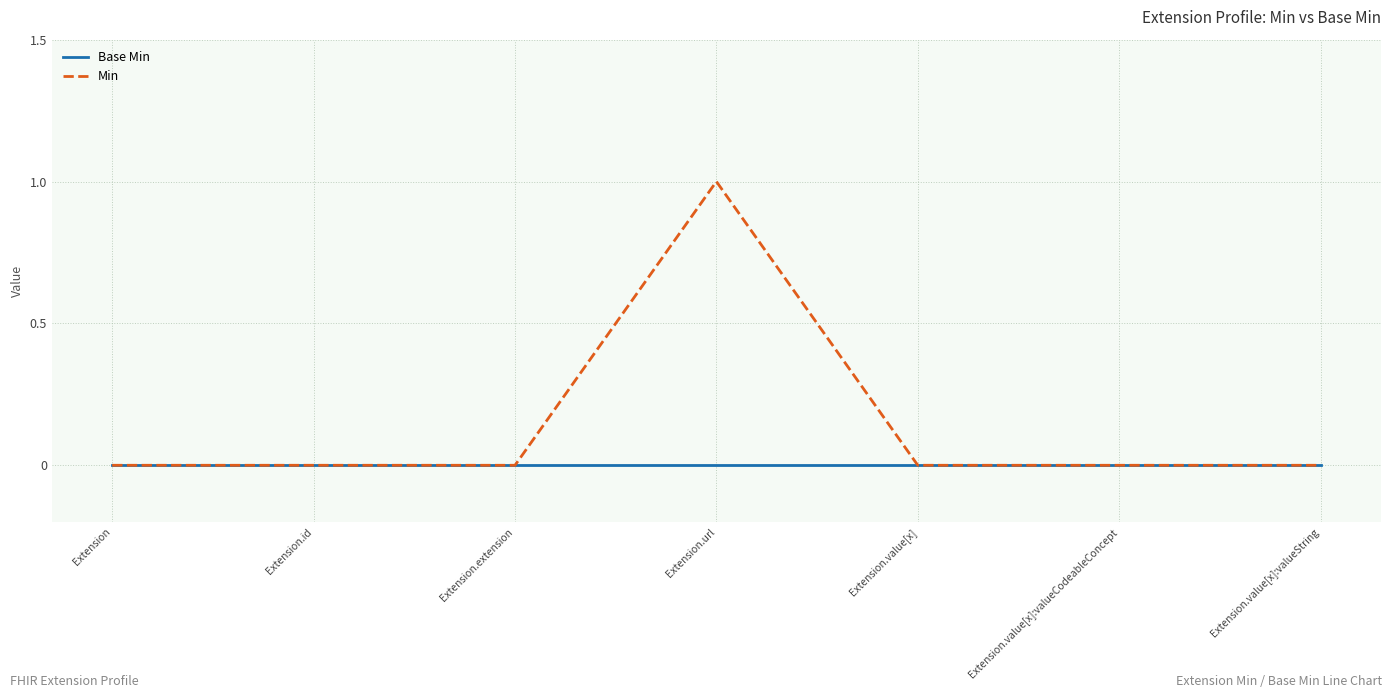

Which series has the widest spread of values?

Min